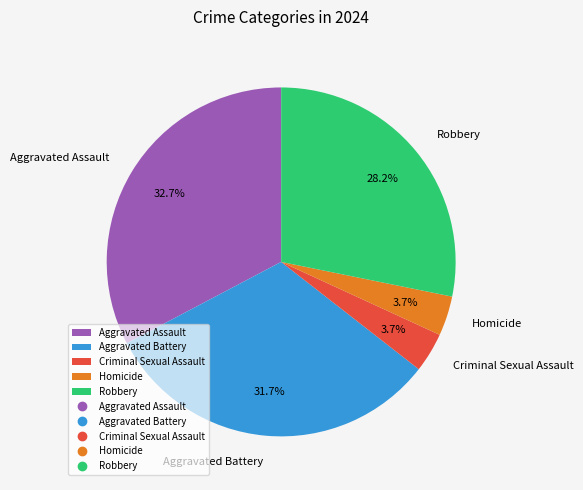

Is there a majority slice in this chart?

No